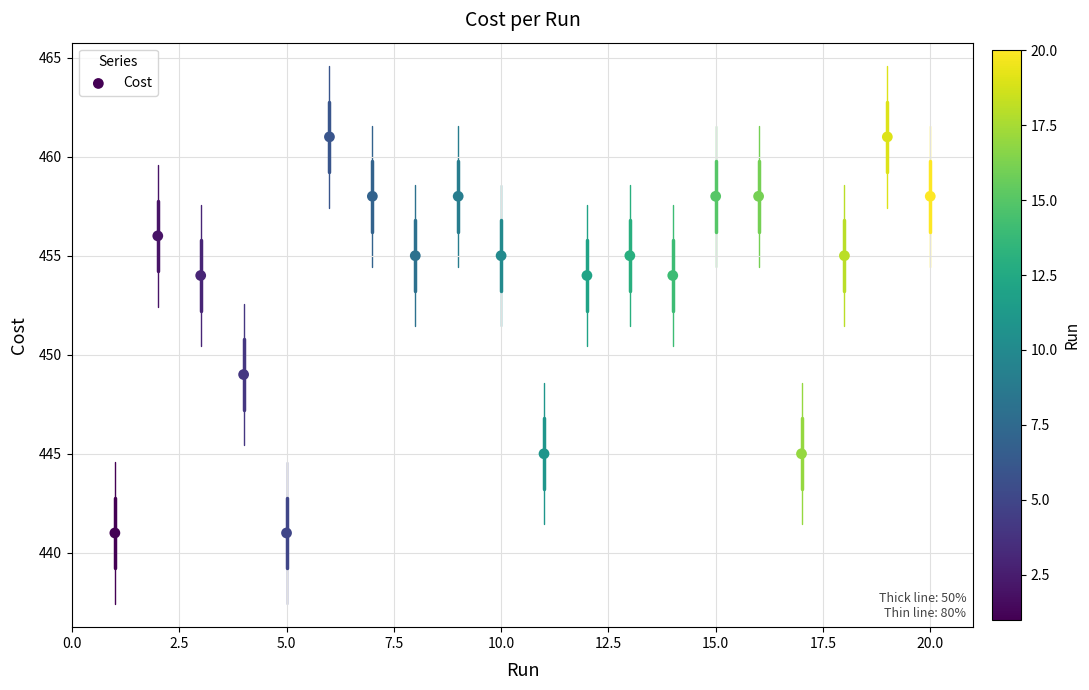

What is the range of X values (max minus min)?

19